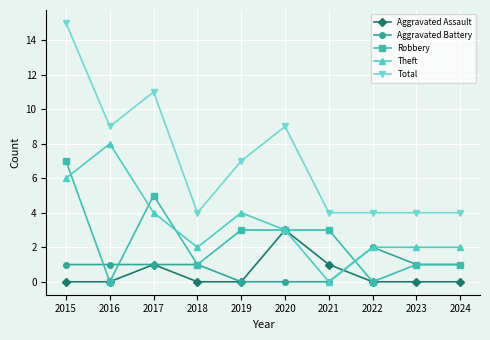

Does the chart have visible grid lines?

Yes